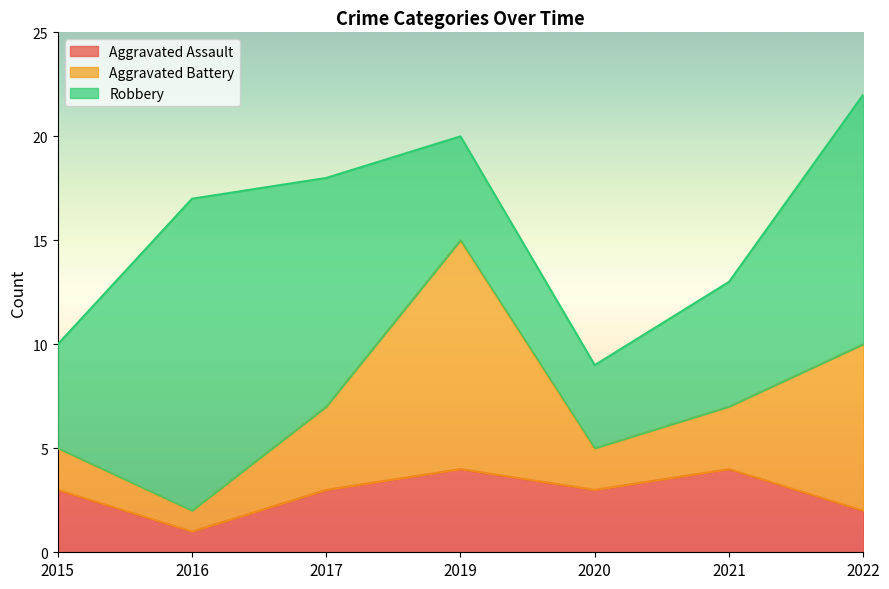

How many interior local valleys does the Aggravated Battery series have?

2